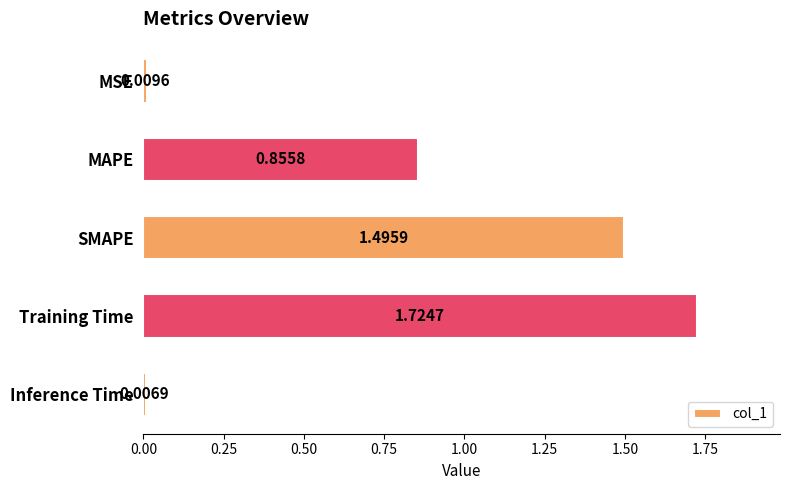

At which category does the chart reach its peak across all series?

Training Time